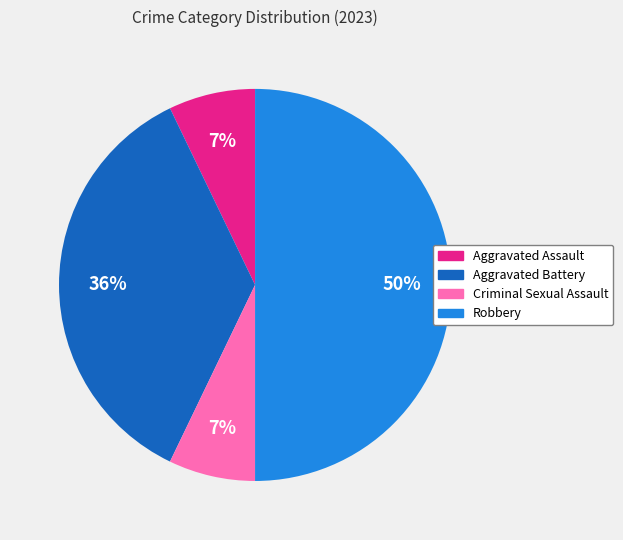

Is the sum of Aggravated Battery and Criminal Sexual Assault greater than half?

No